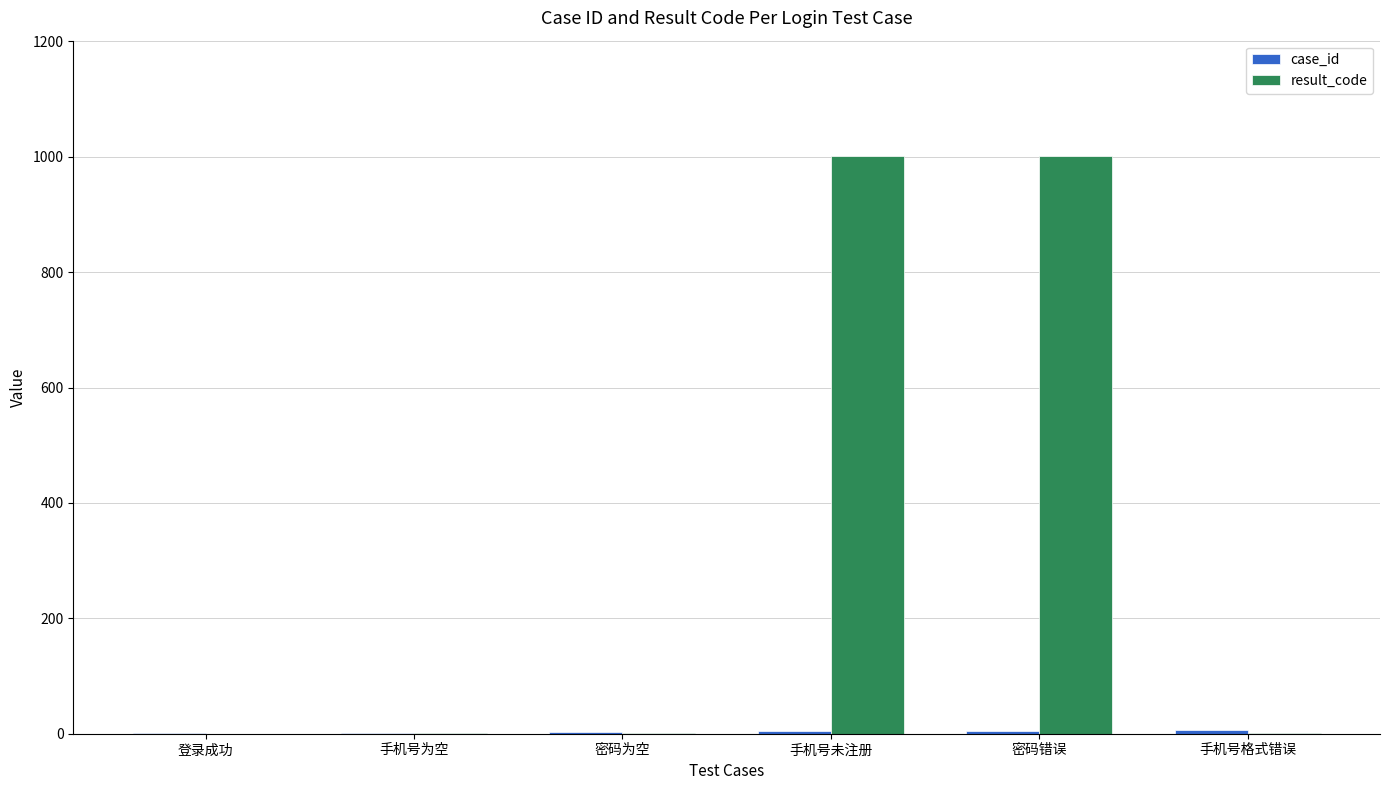

Which series changed the most between 手机号未注册 and 手机号格式错误?

result_code